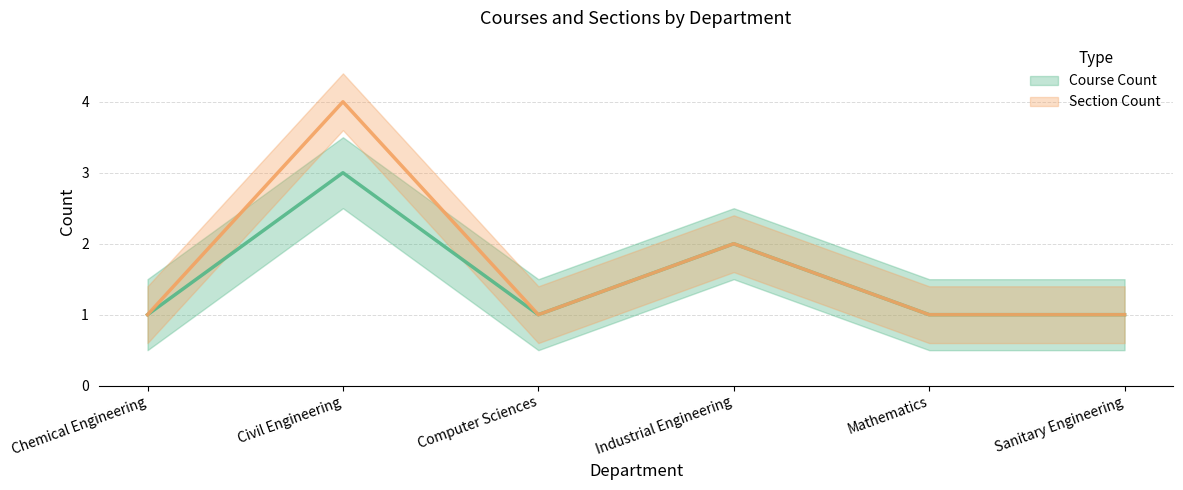

Which label corresponds to the largest value in the chart?

Civil Engineering